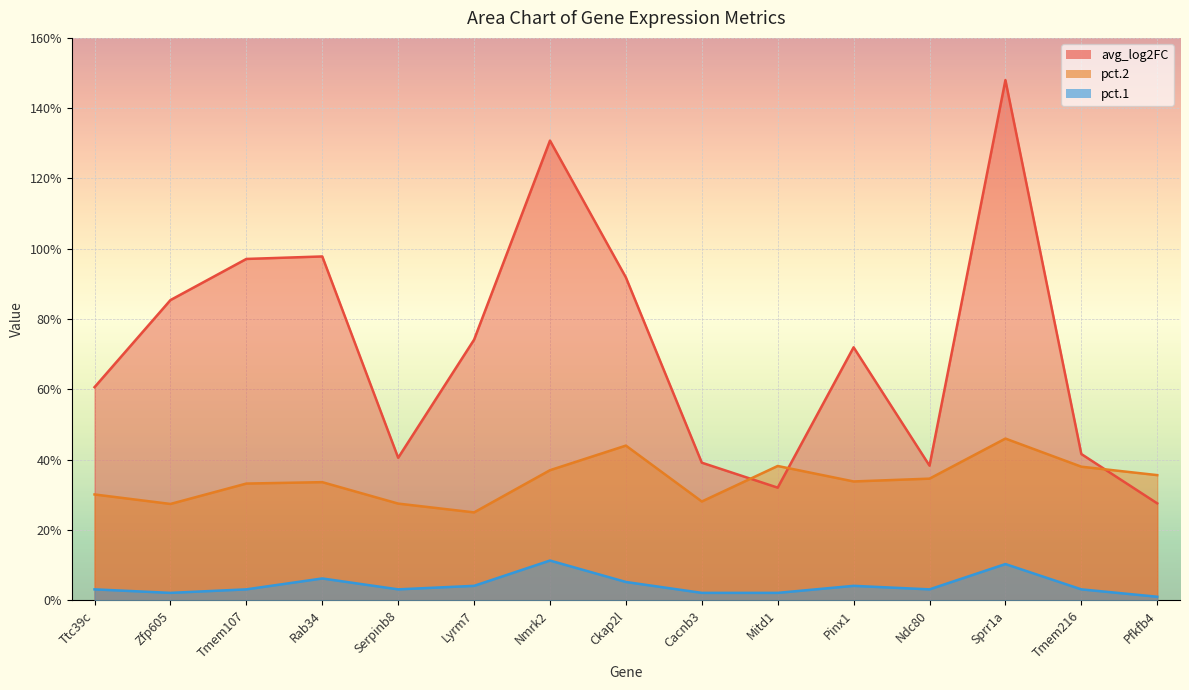

How many interior local valleys does the avg_log2FC series have?

3